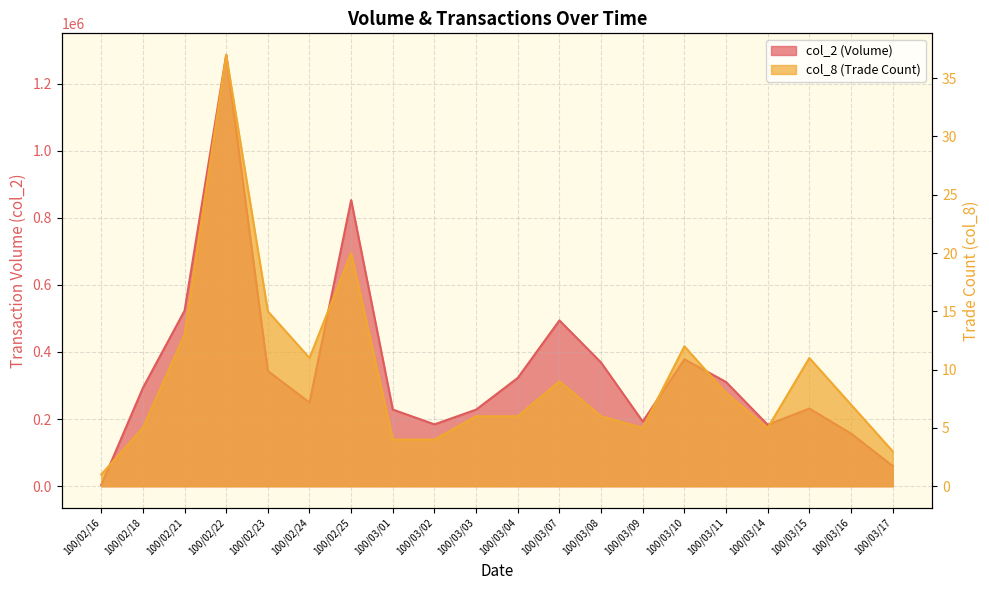

True or false: col_2 and col_8 cross at least once.

False